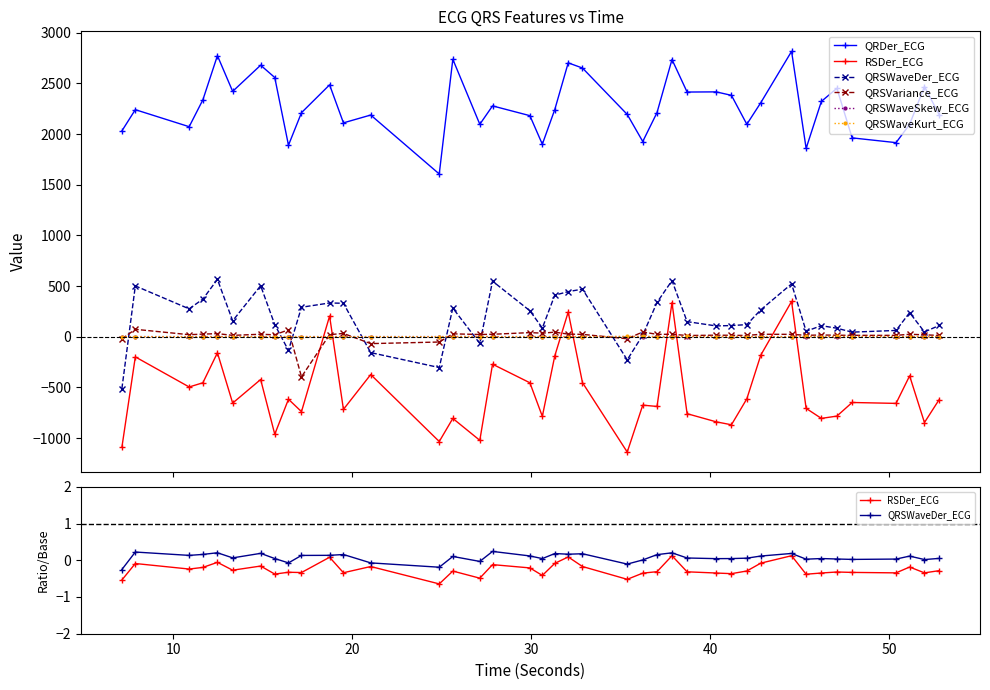

How many lines are shown in the chart?

6